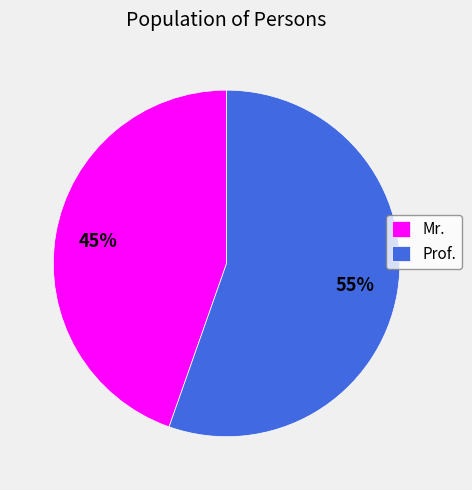

What is the ratio of the value at Prof. to the value at Mr.?

1.2